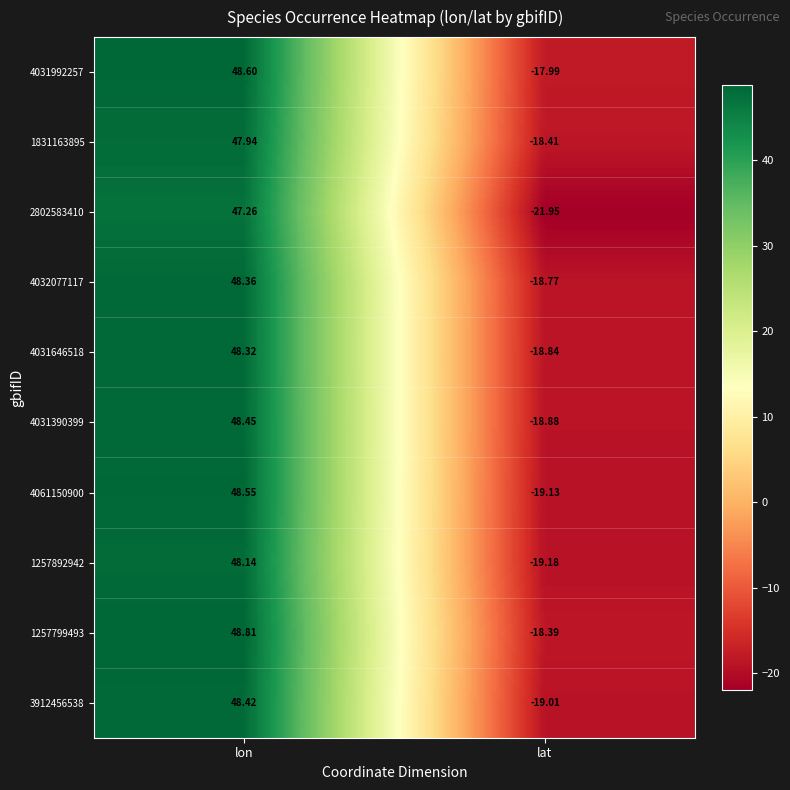

Where is 4031390399 nearest to the value 14?

lat